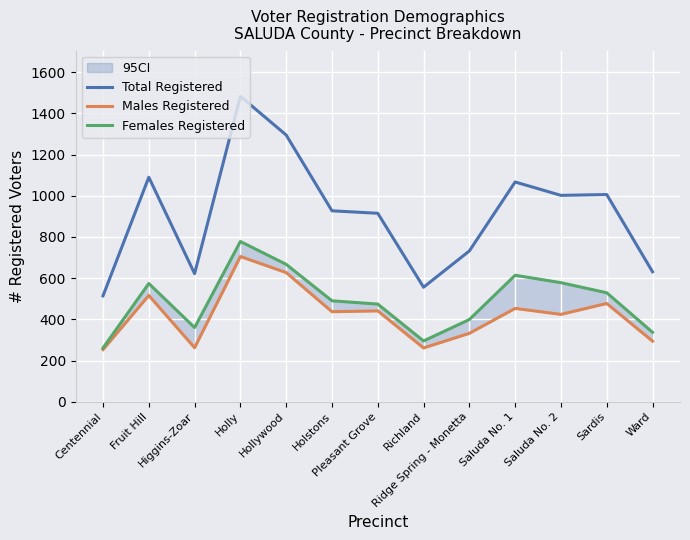

At how many categories does at least one series exceed 583?

11